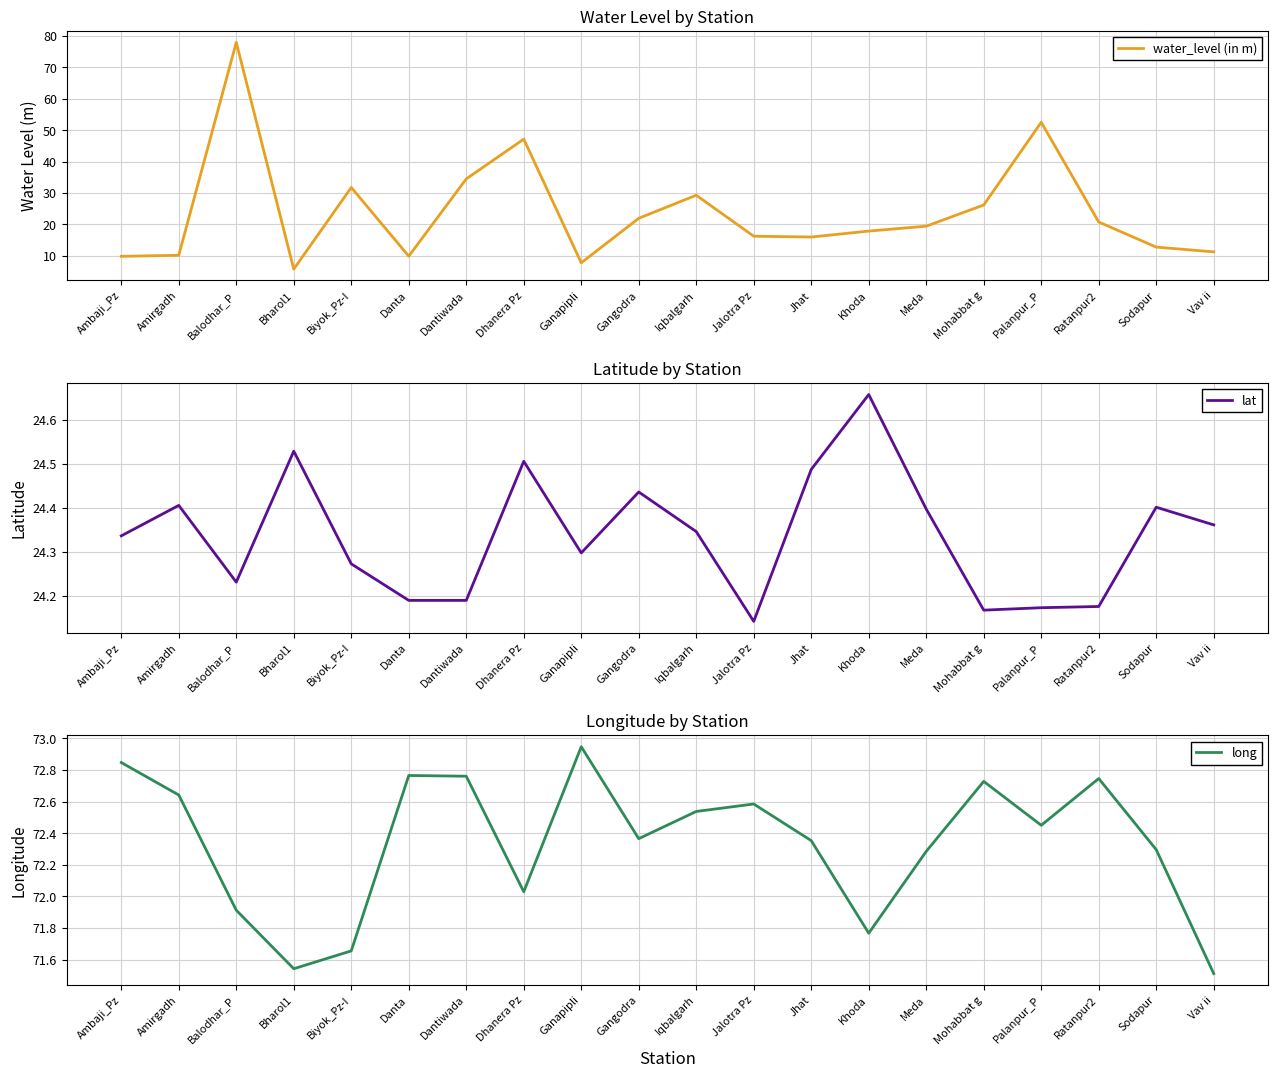

What position from the right is Dhanera Pz?

13